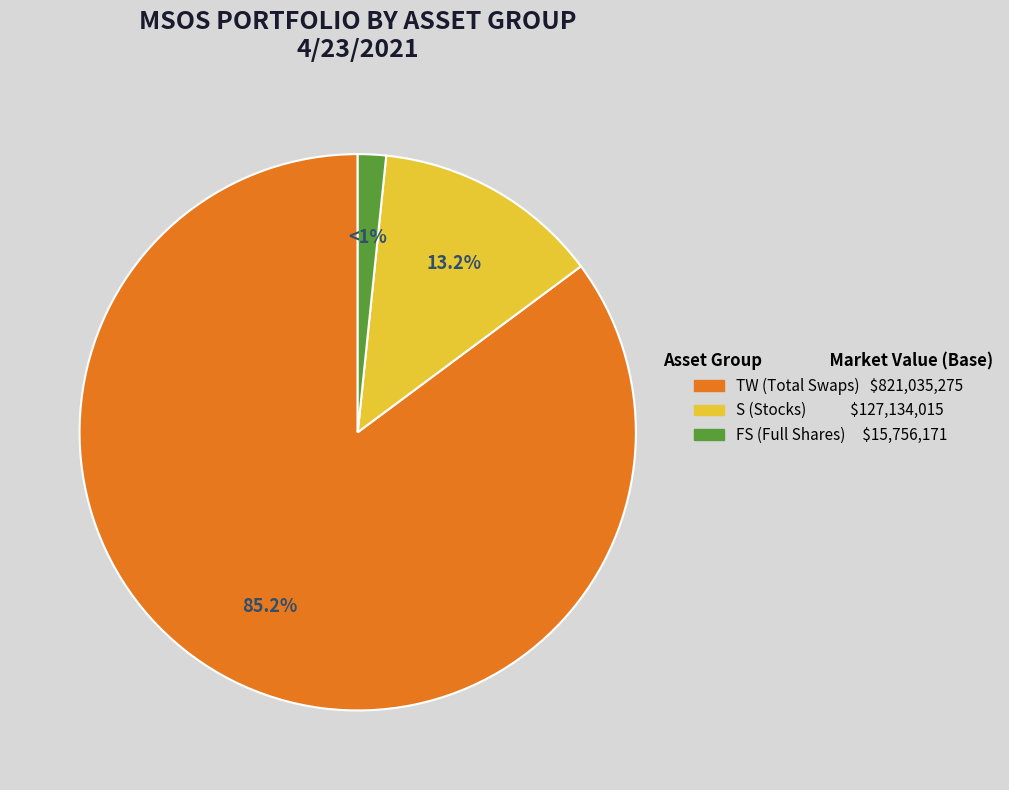

Which slice is the largest?

TW